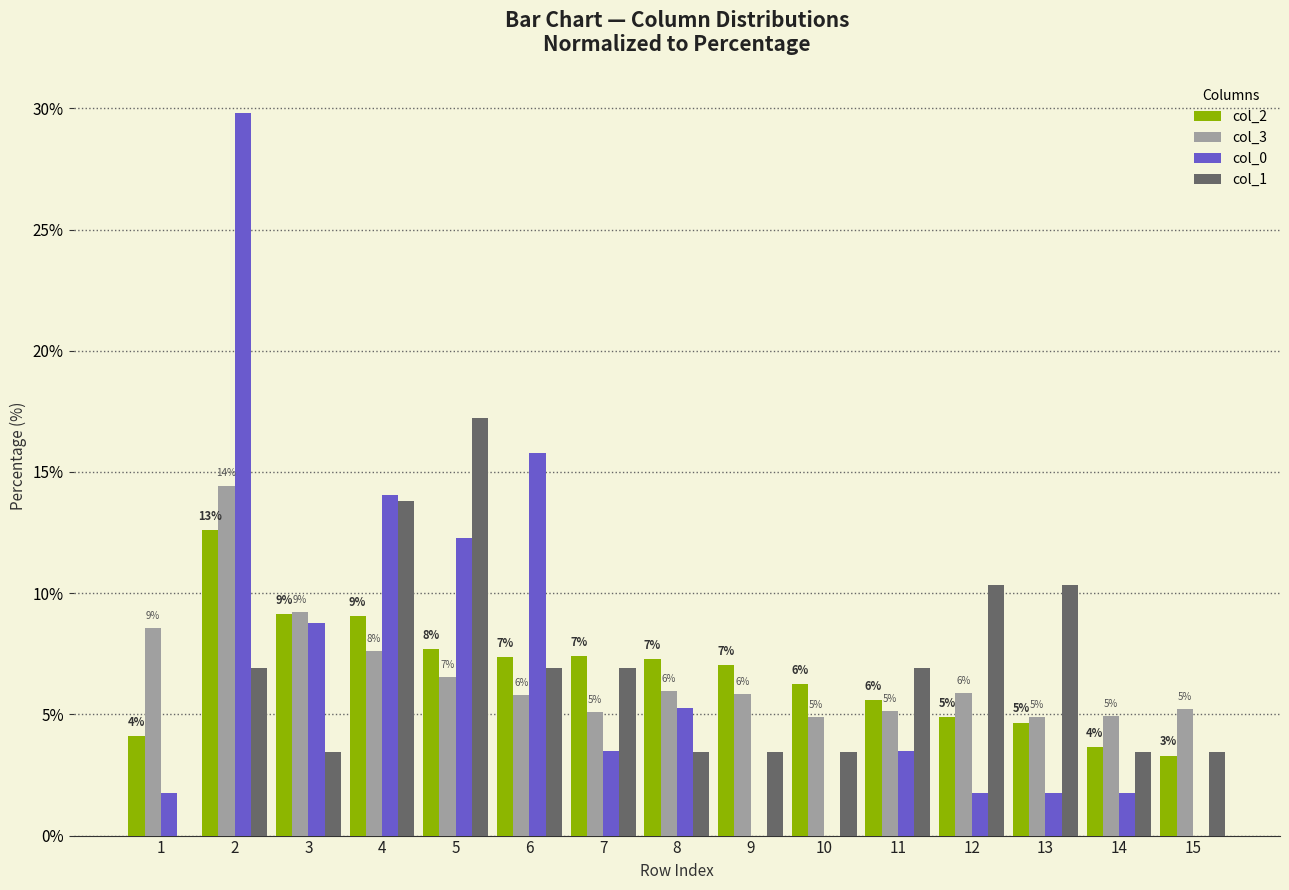

True or false: col_1 has a value of 1.7 at 14.

False